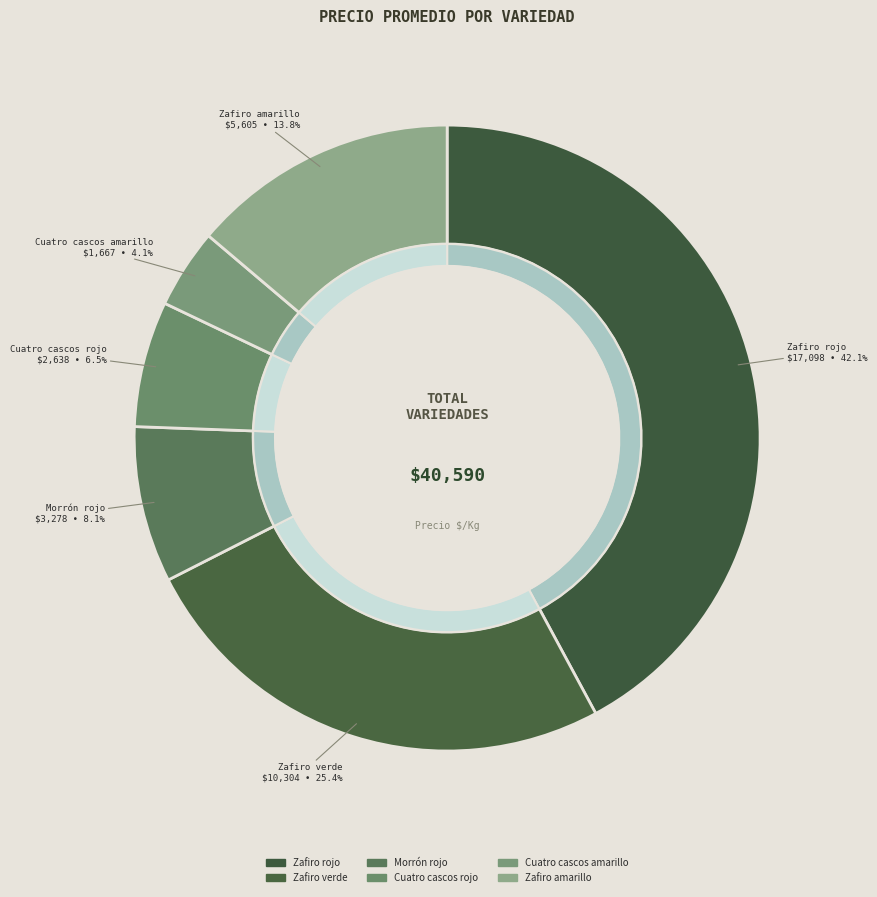

True or false: Cuatro cascos rojo accounts for 17% of the total.

False